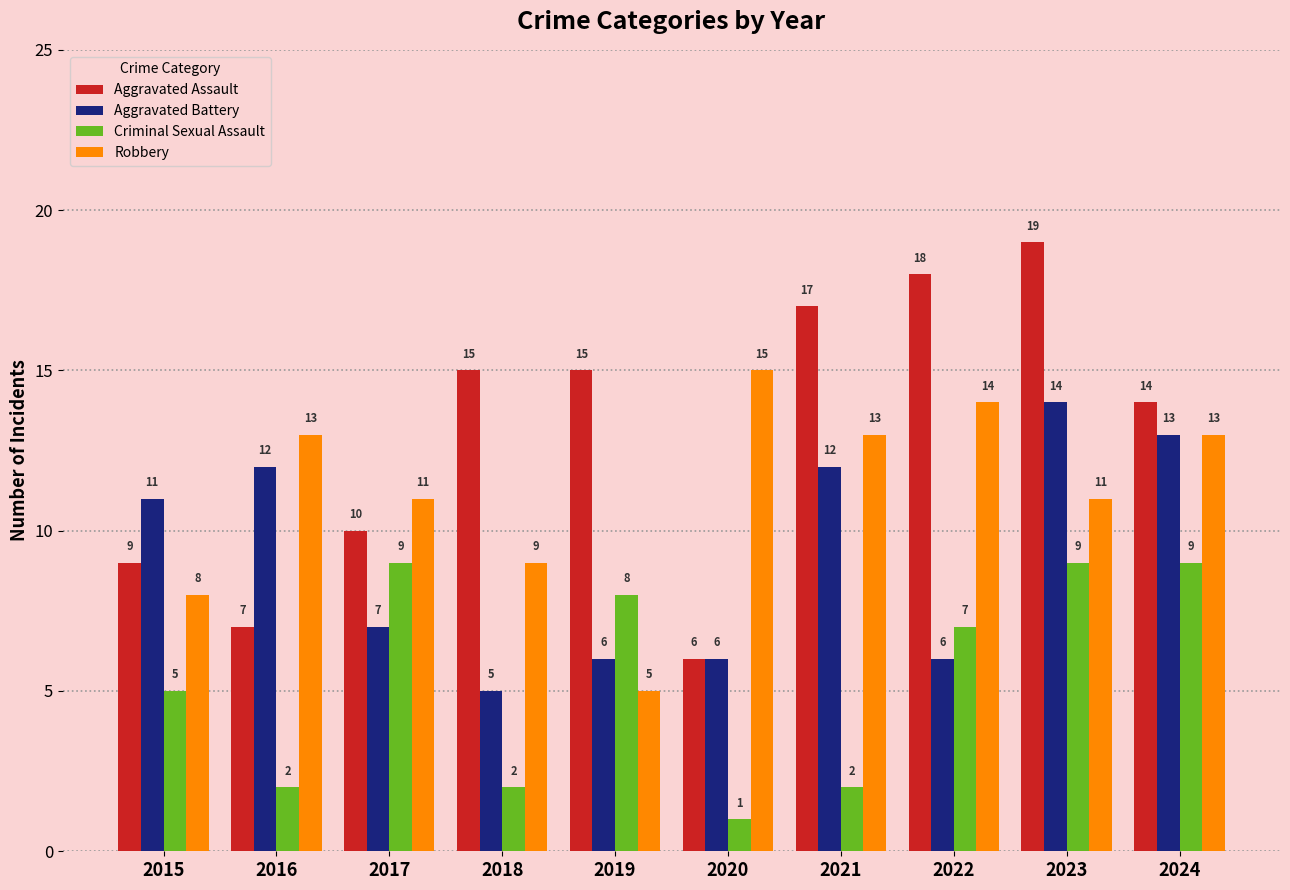

The Aggravated Assault series shows 7 at 2016. True or false?

True